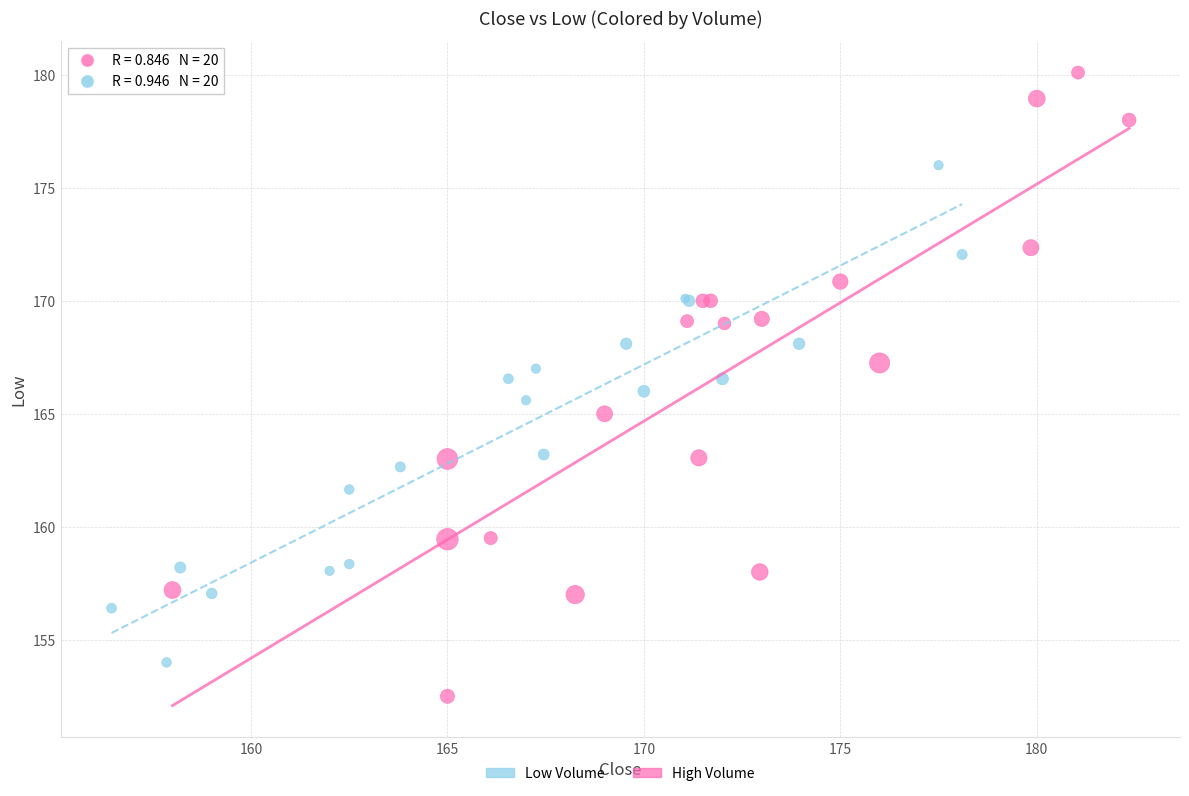

Which series contains the lowest Y value?

High Volume